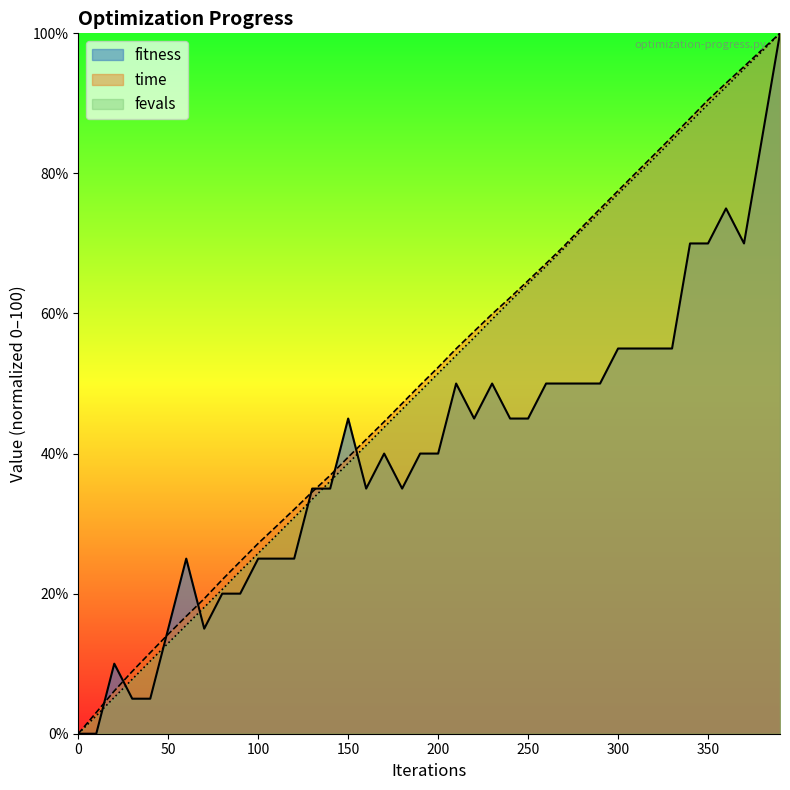

True or false: fevals_scaled and time_scaled intersect in this chart.

False